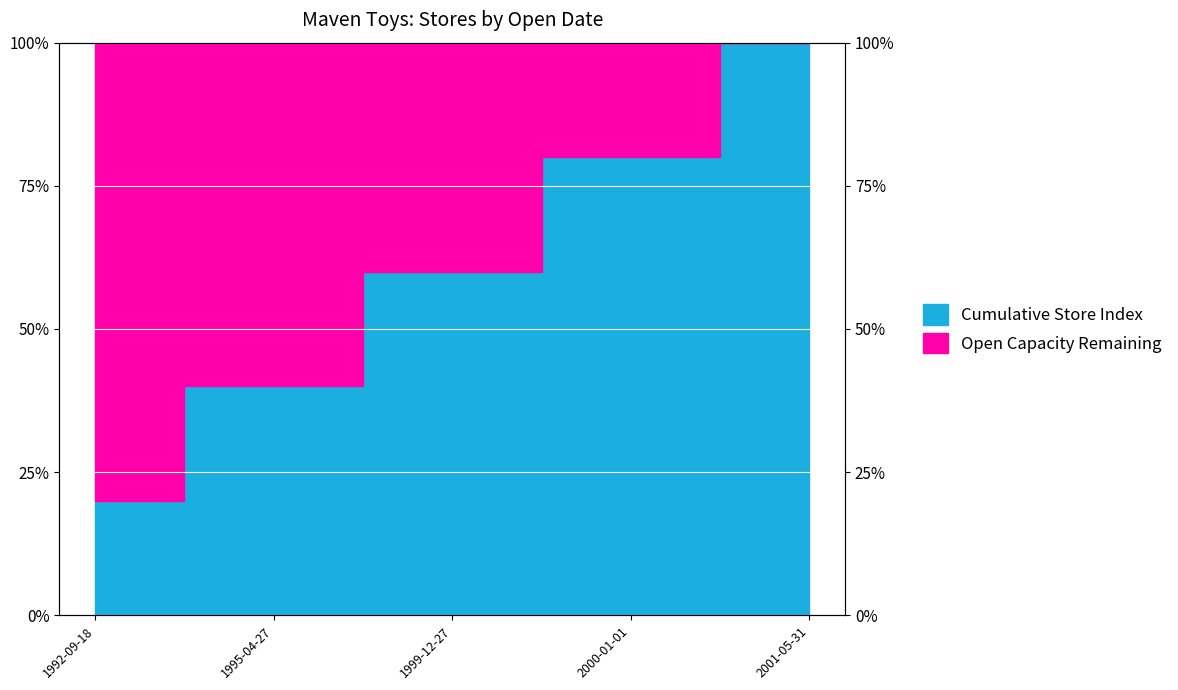

Rank the categories by value from lowest to highest.

1992-09-18, 1995-04-27, 1999-12-27, 2000-01-01, 2001-05-31